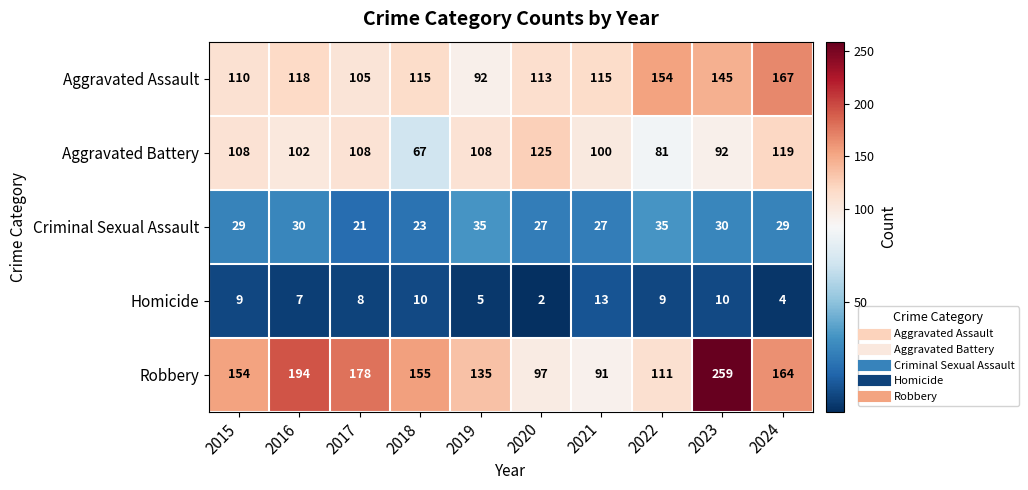

Rank the series by their maximum value, from lowest to highest.

Homicide, Criminal Sexual Assault, Aggravated Battery, Aggravated Assault, Robbery